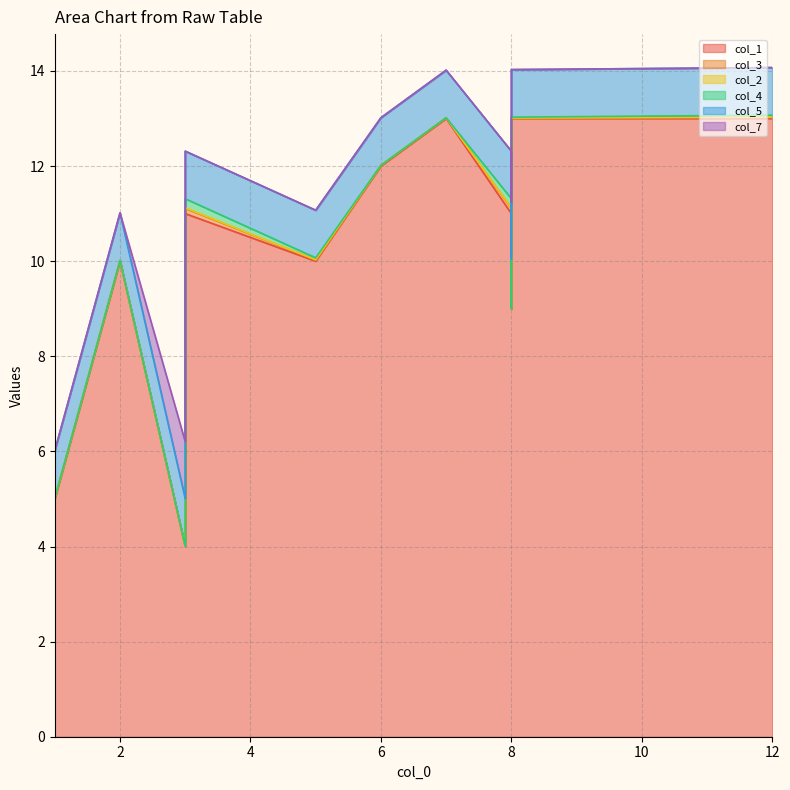

The value of col_3 at 2 is 0.0. True or false?

True